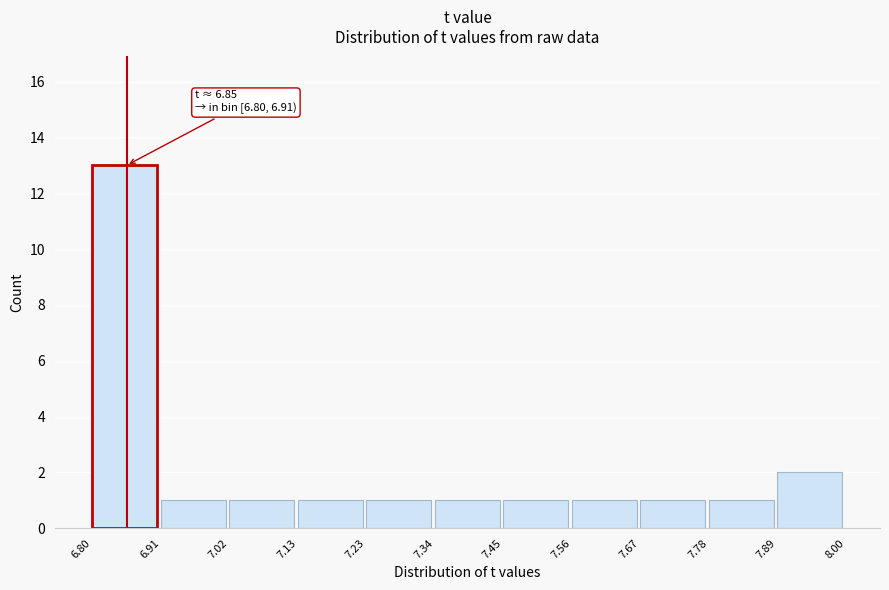

Over which range of the x-axis is the bar tallest?

6.80 to 6.91